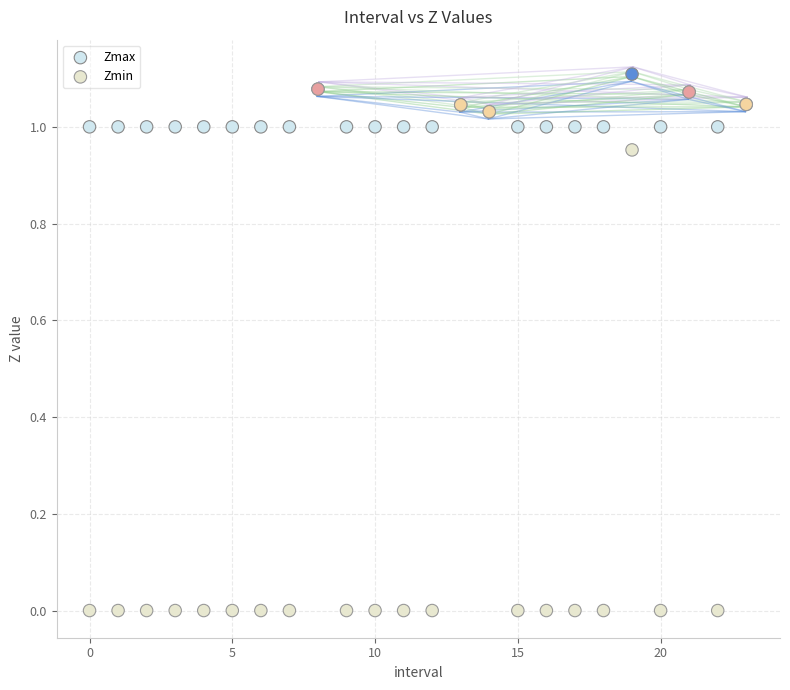

What are all the series names shown in the legend?

Zmax, Zmin